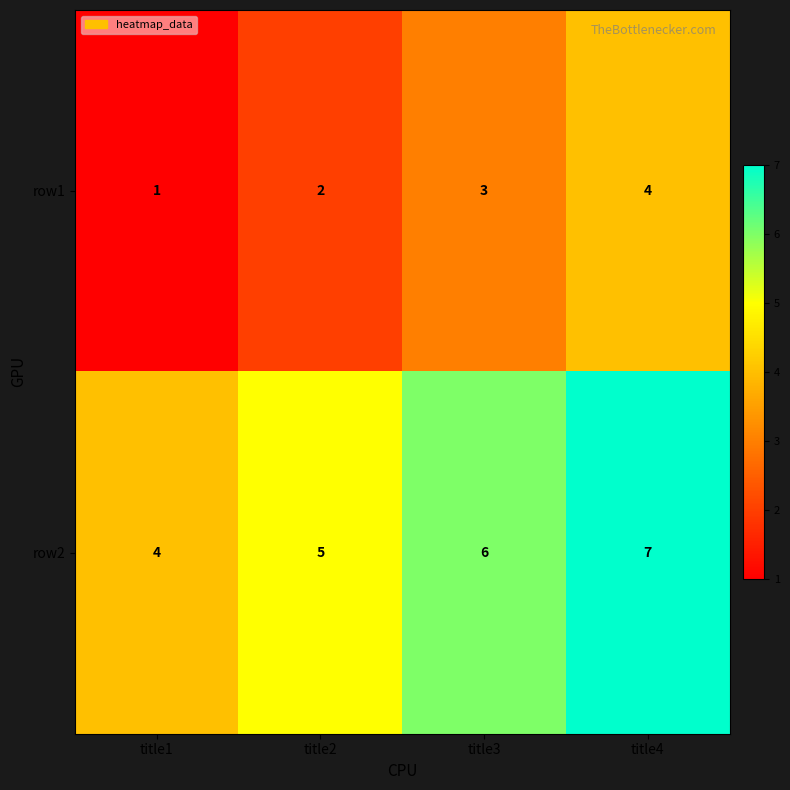

How many values in the row1 series are below 3?

2